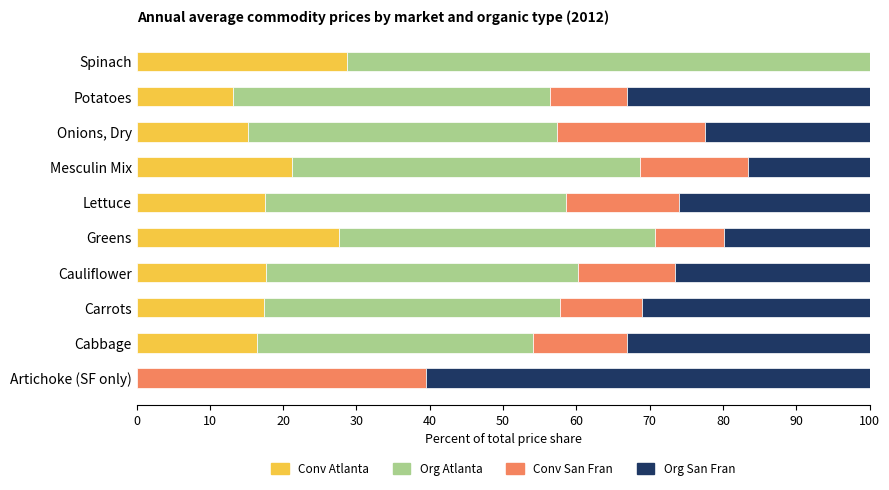

How many distinct data groups are displayed?

4